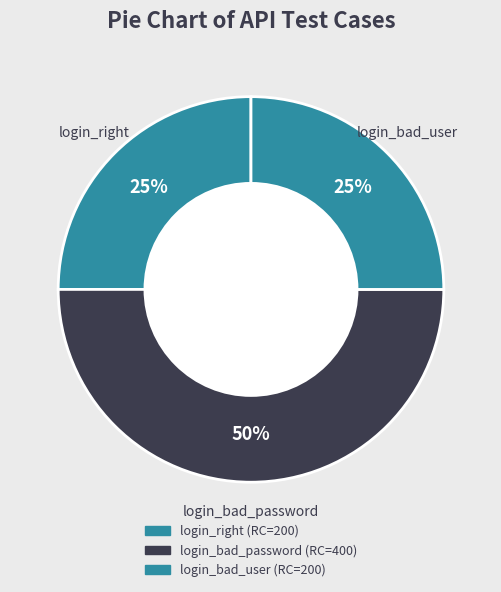

To the nearest percent, what percentage of the pie is login_bad_password?

50%